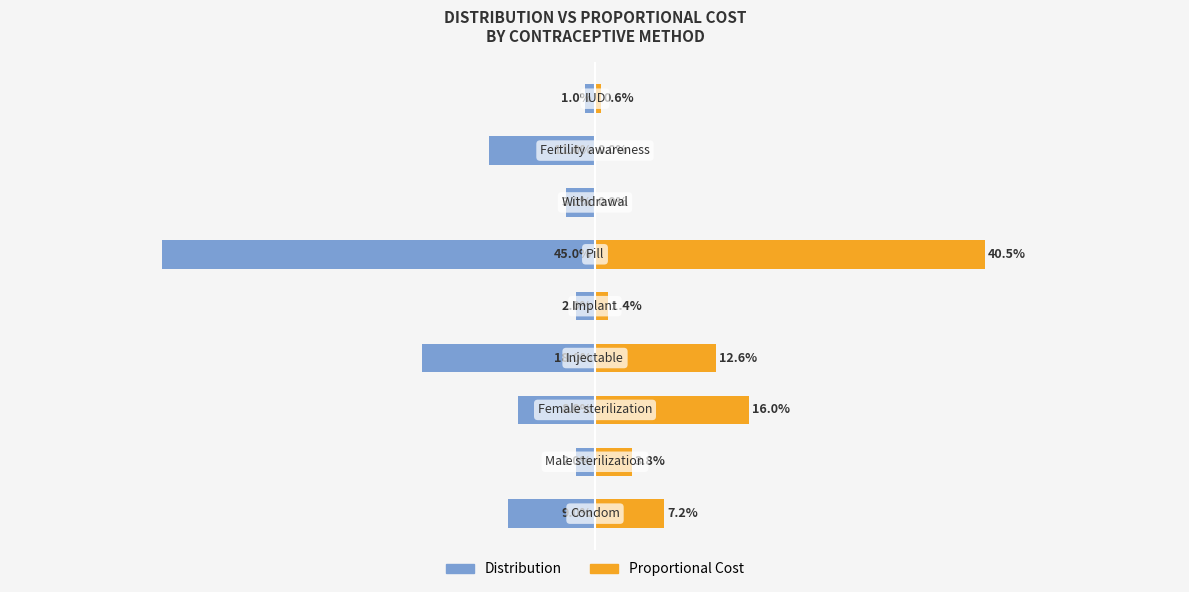

How many bars are there in total?

18